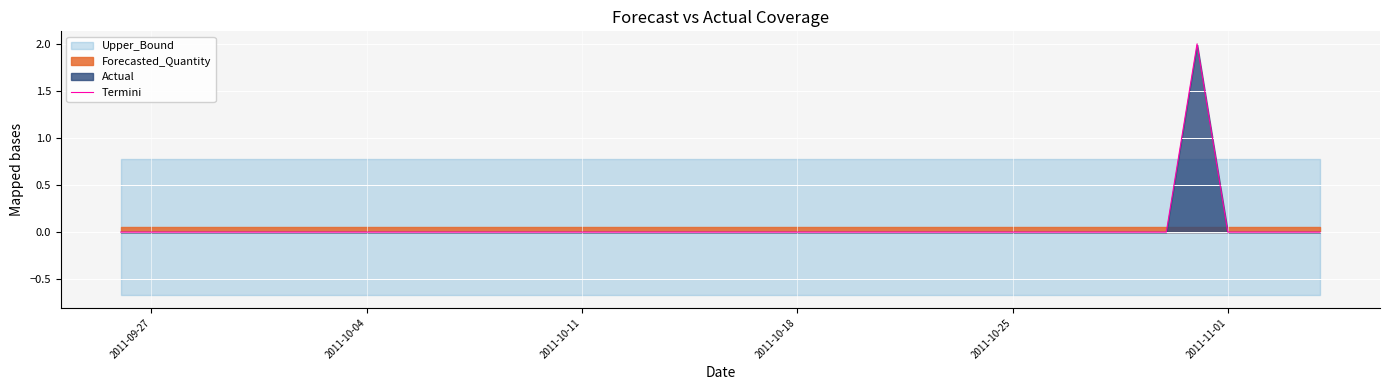

The value of Termini at 2011-11-01 is -1. True or false?

False